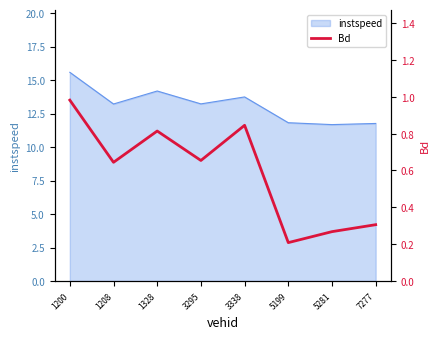

Where is the data nearest to the value 0?

5199